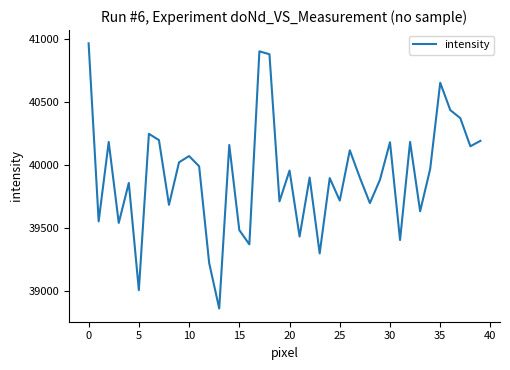

What is the smallest value displayed?

38863.6